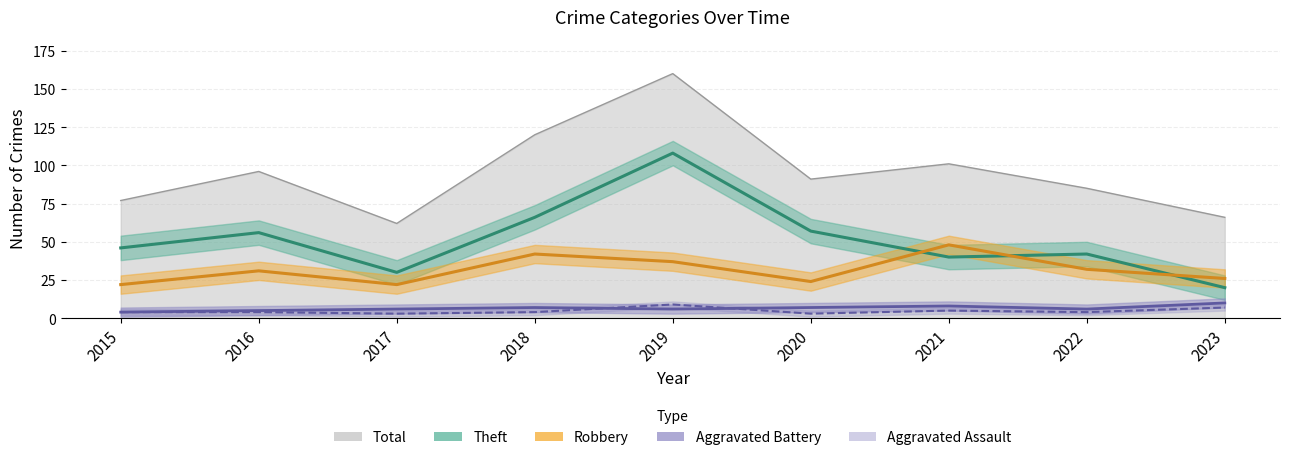

What is the sum of the Theft values at 2021 and 2023?

60